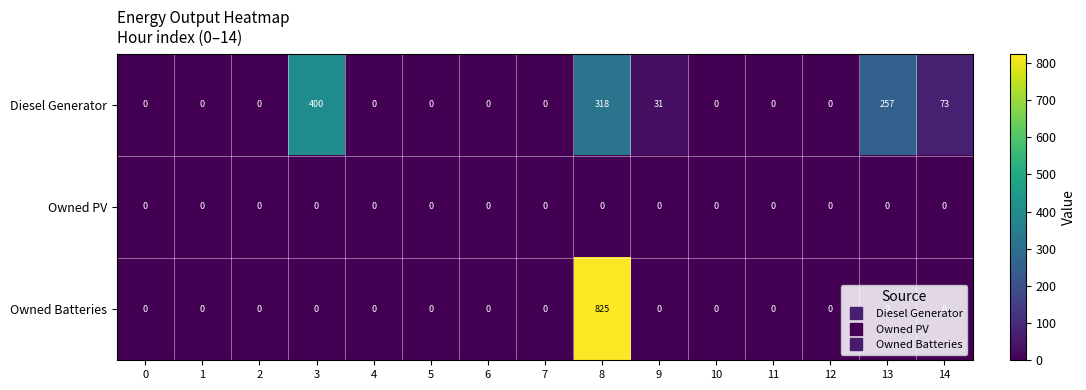

What is the difference between the second highest and minimum values in the Diesel Generator series?

318